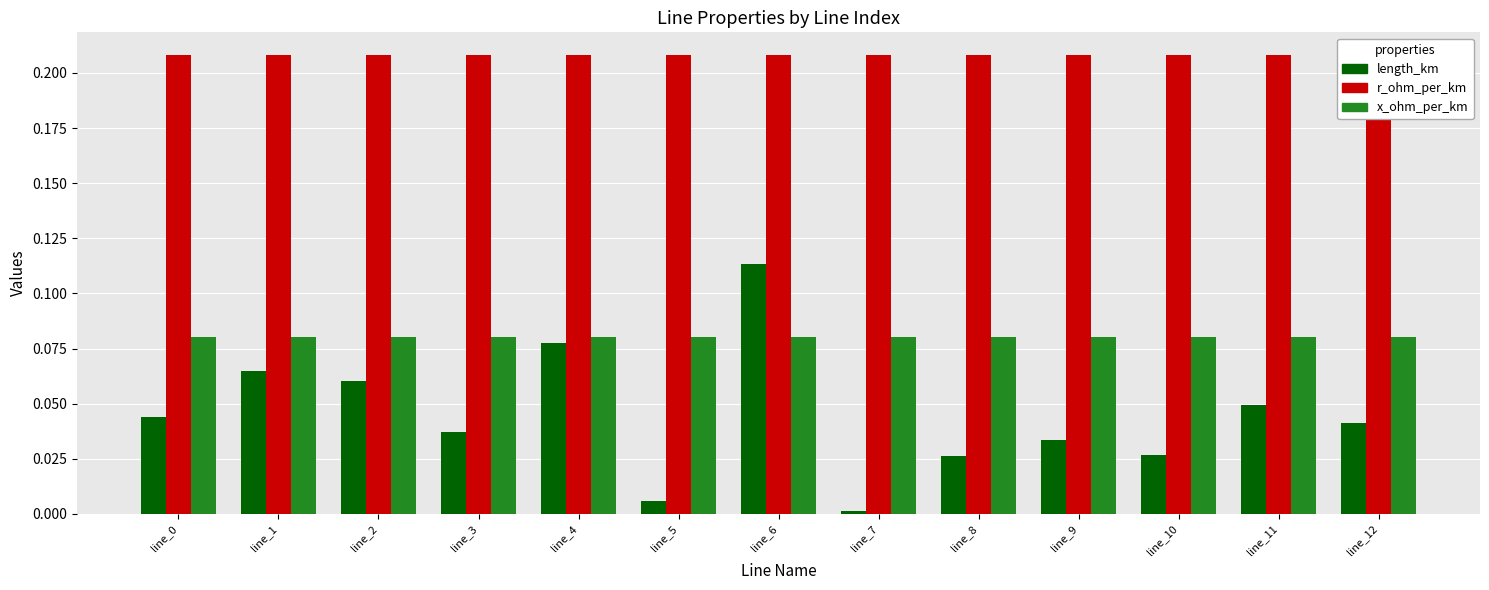

What is the spread (max minus min) of values at line_7?

0.2